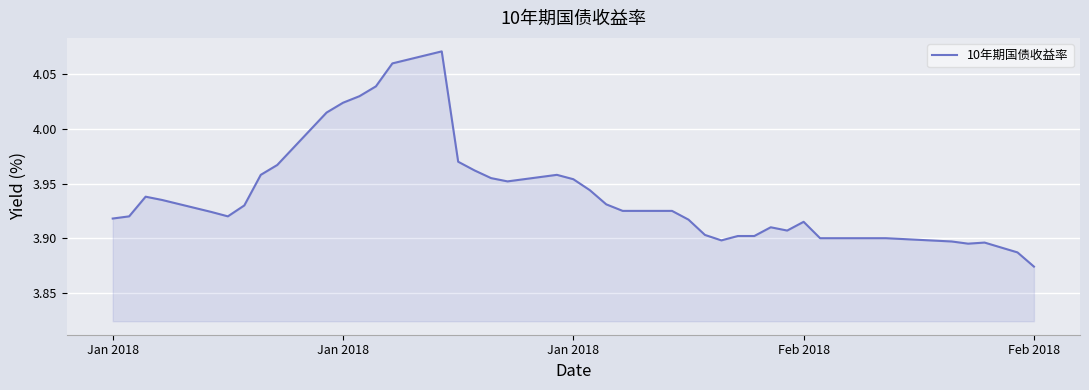

How many lines are shown in the chart?

1